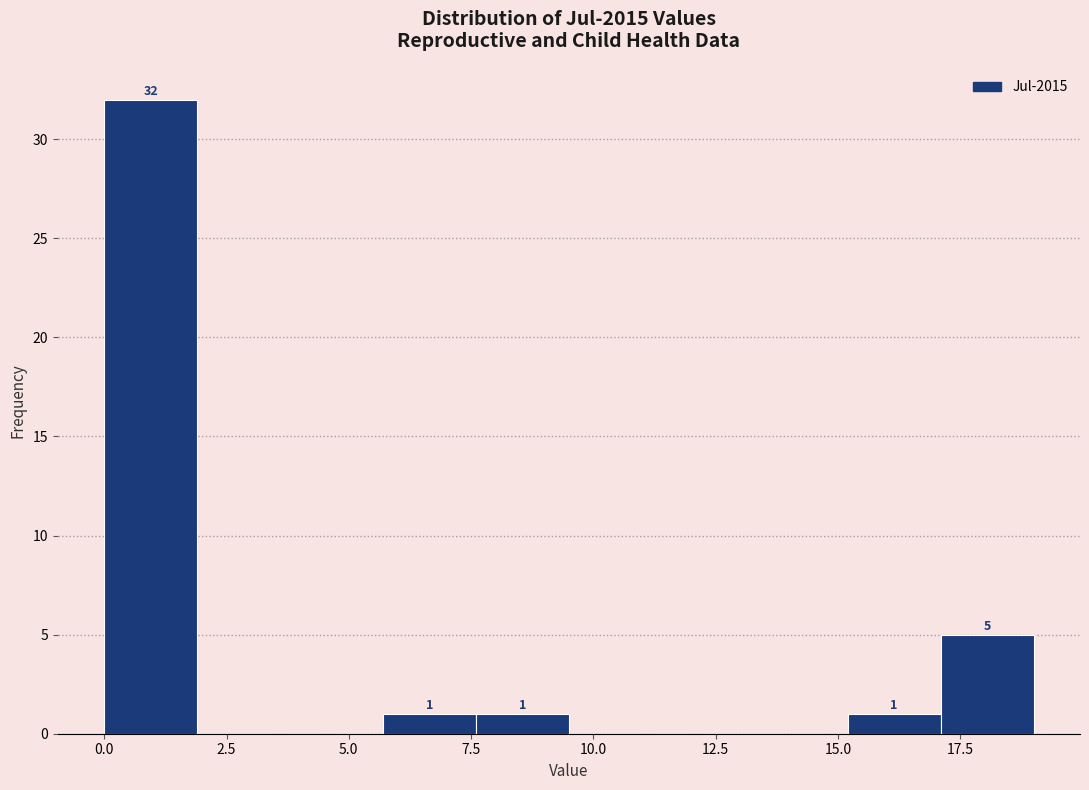

Read against the x-axis, roughly where is the centre of the tallest bar?

1.0